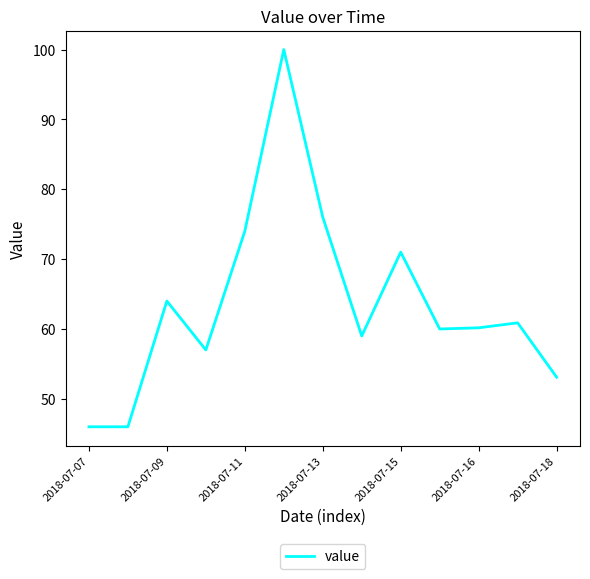

What is the difference between the maximum and minimum values?

54.0